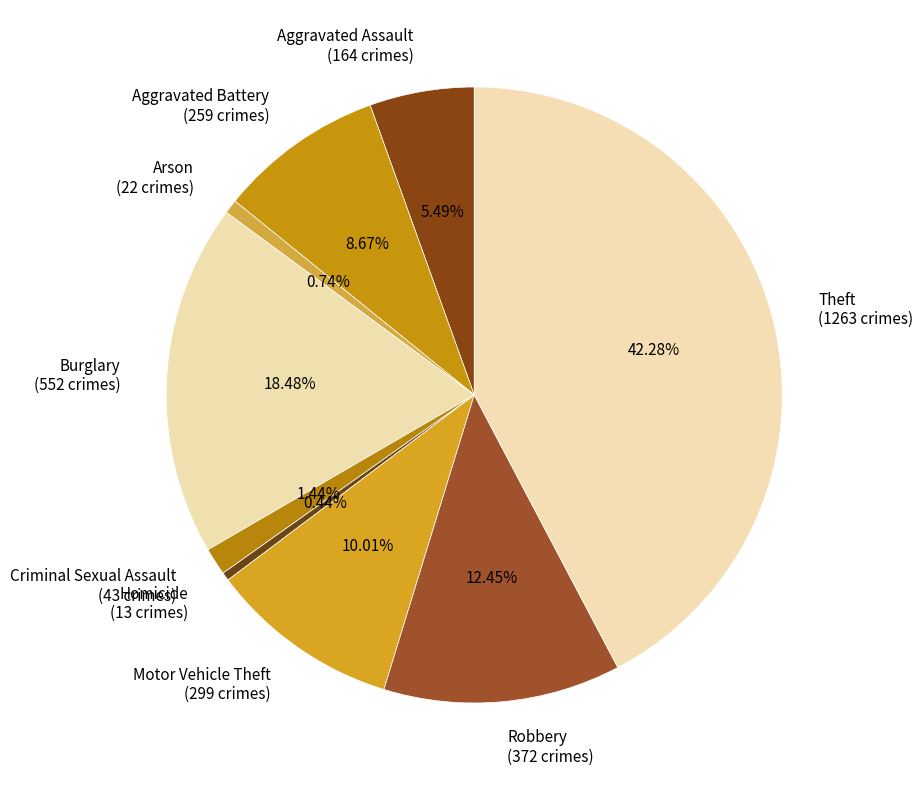

True or false: Theft accounts for 42% of the total.

True